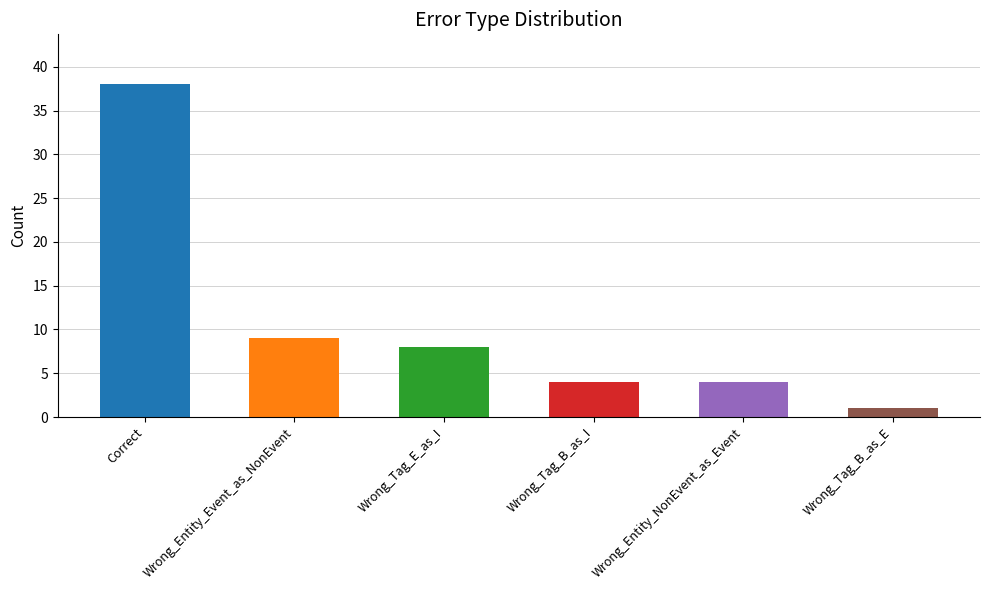

True or false: the data shows 1 at Wrong_Tag_B_as_E.

True